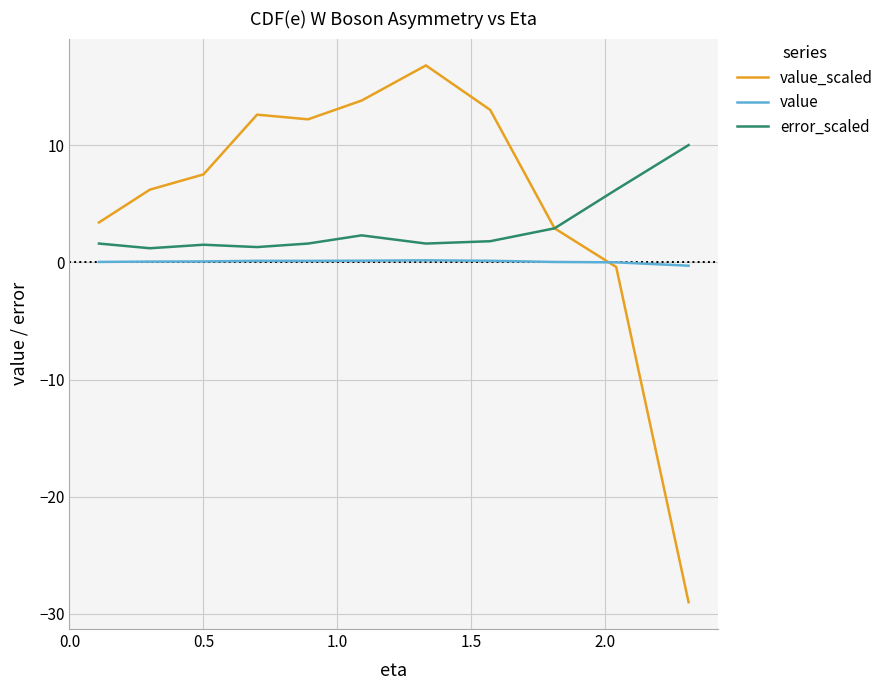

Which series has the largest total across all categories?

value_scaled